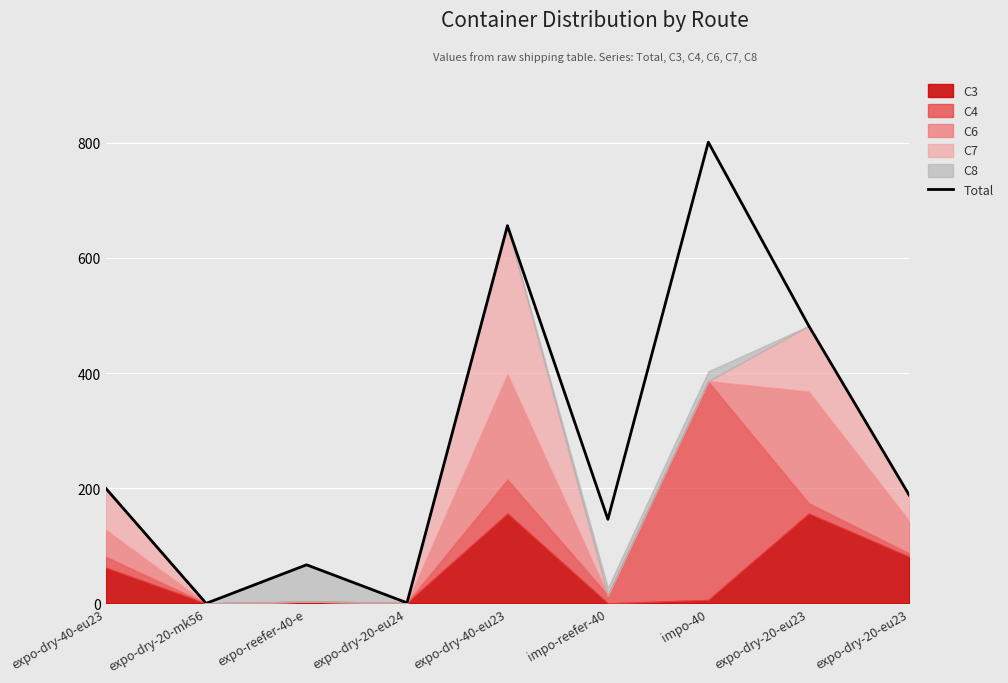

What is the label of the 2nd point from the left?

expo-dry-20-mk56